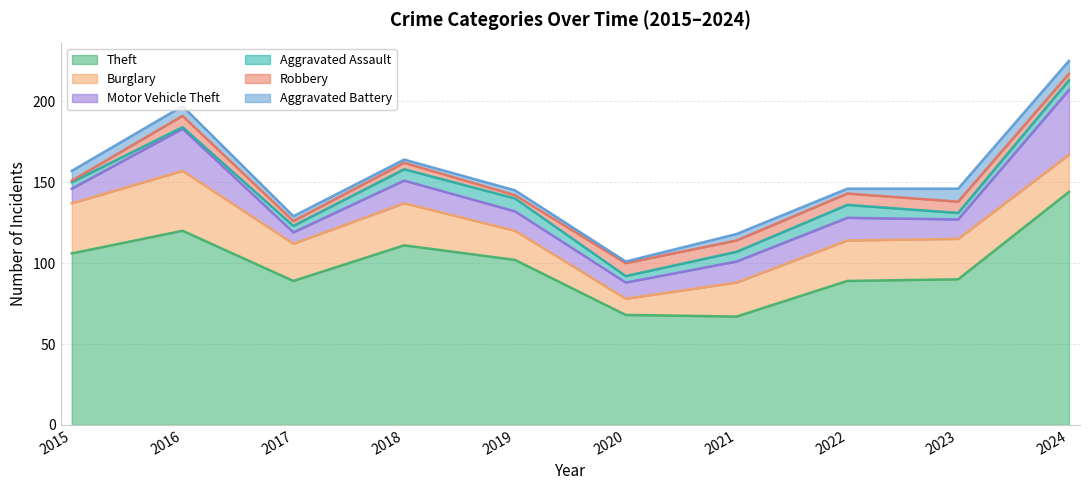

Reading left to right, list all the values displayed in this chart.

Theft: 2015=106	2016=120	2017=89	2018=111	2019=102	2020=68	2021=67	2022=89	2023=90	2024=144
Burglary: 2015=31	2016=37	2017=23	2018=26	2019=18	2020=10	2021=21	2022=25	2023=25	2024=23
Motor Vehicle Theft: 2015=9	2016=26	2017=7	2018=14	2019=12	2020=10	2021=13	2022=14	2023=12	2024=40
Aggravated Assault: 2015=4	2016=1	2017=4	2018=7	2019=8	2020=4	2021=6	2022=8	2023=4	2024=6
Robbery: 2015=1	2016=7	2017=3	2018=4	2019=2	2020=8	2021=7	2022=7	2023=7	2024=4
Aggravated Battery: 2015=6	2016=6	2017=3	2018=2	2019=3	2020=1	2021=4	2022=3	2023=8	2024=8